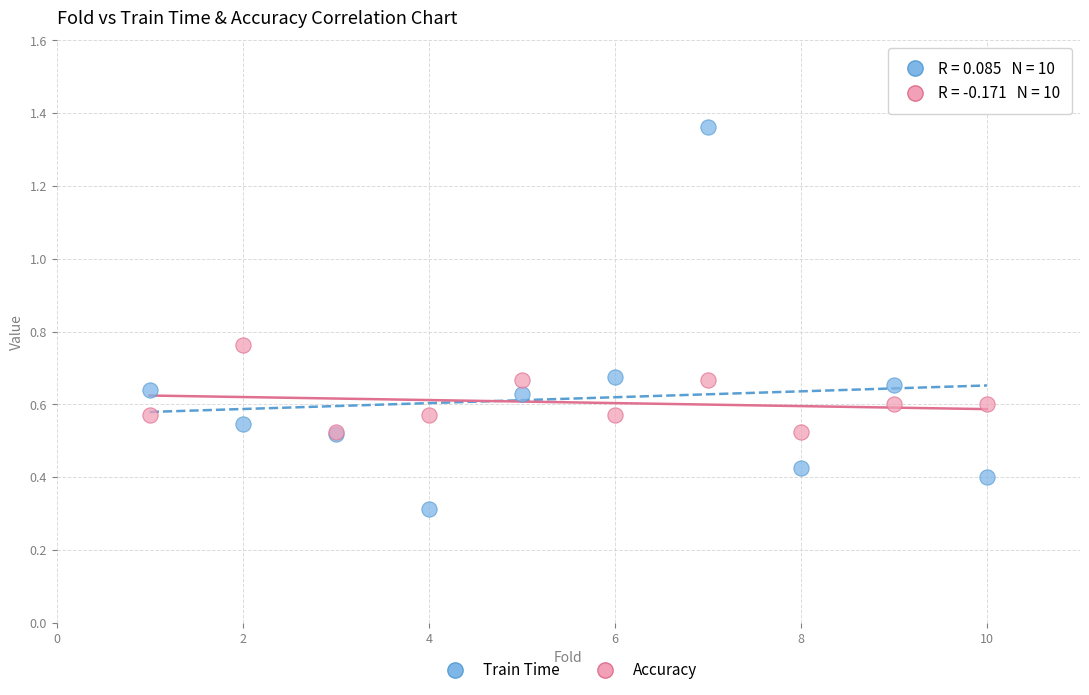

Across all series, what Y value is closest to 0?

0.3